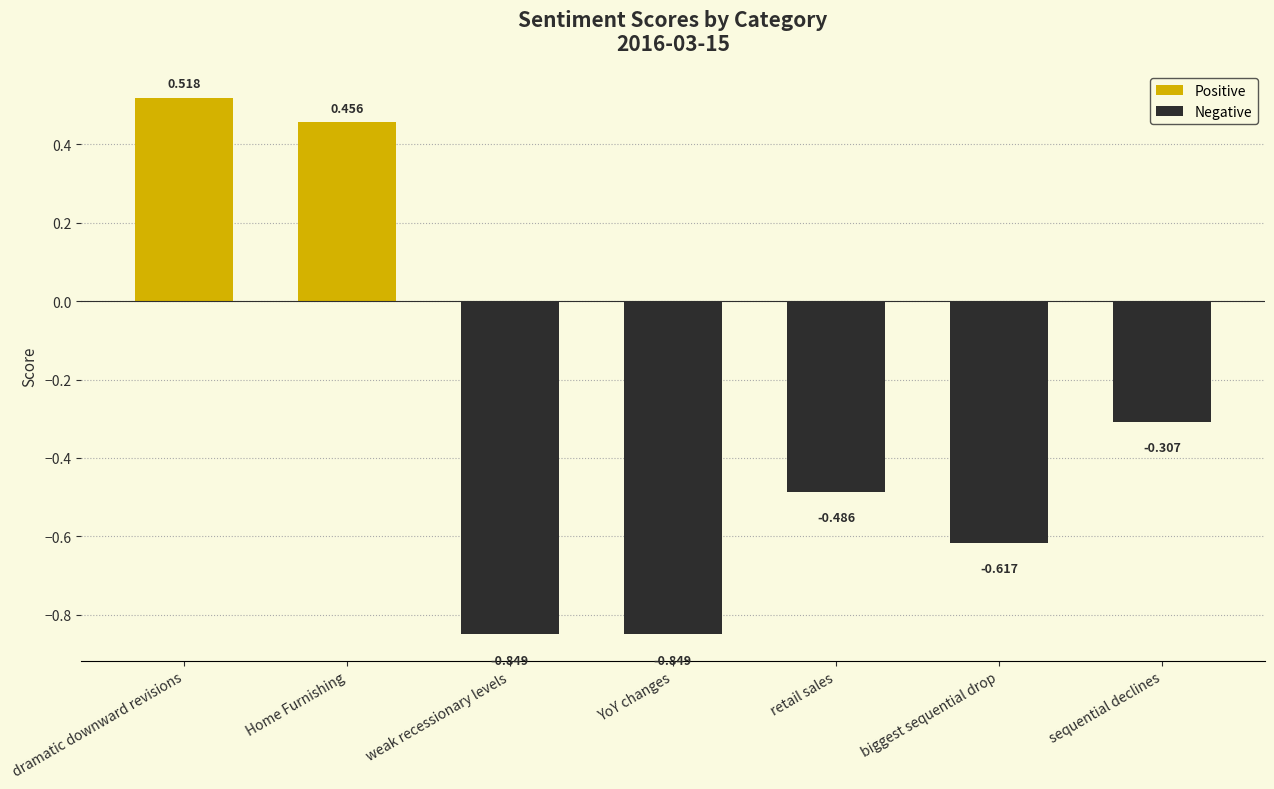

Which category has the highest value across all series?

dramatic downward revisions